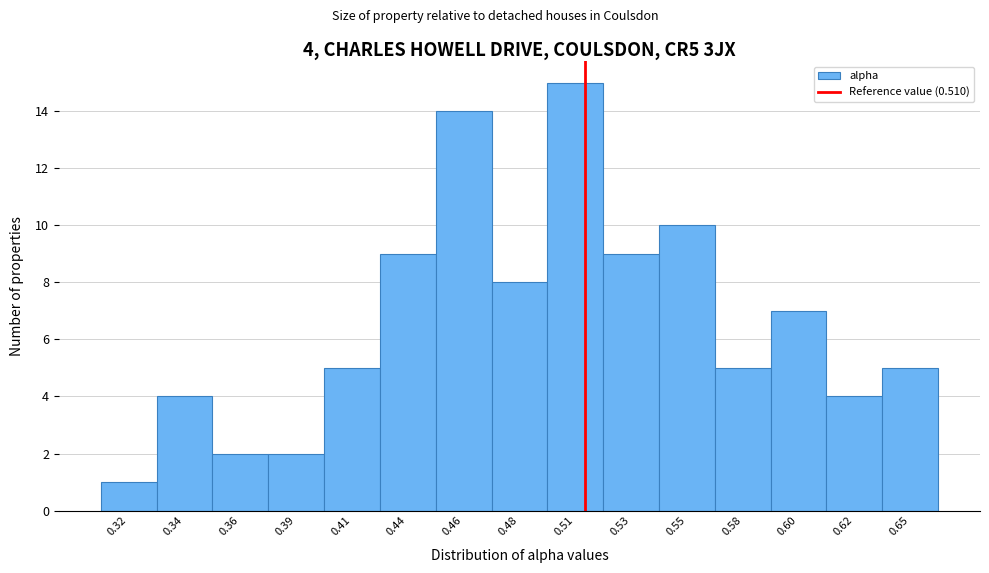

Reading left to right, transcribe all the data shown in this chart.

0.32=1	0.34=4	0.36=2	0.39=2	0.41=5	0.44=9	0.46=14	0.48=8	0.51=15	0.53=9	0.55=10	0.58=5	0.60=7	0.62=4	0.65=5